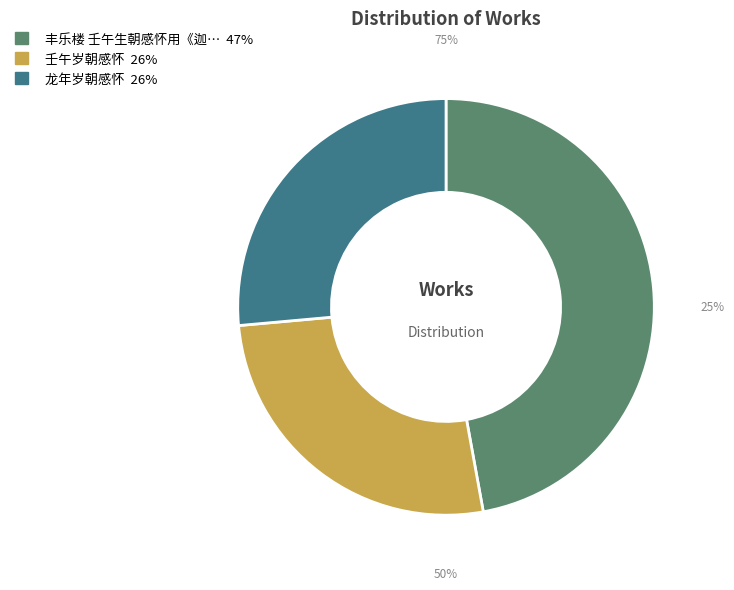

What is the largest slice in the pie chart?

丰乐楼 壬午生朝感怀用《迦陵词》韵